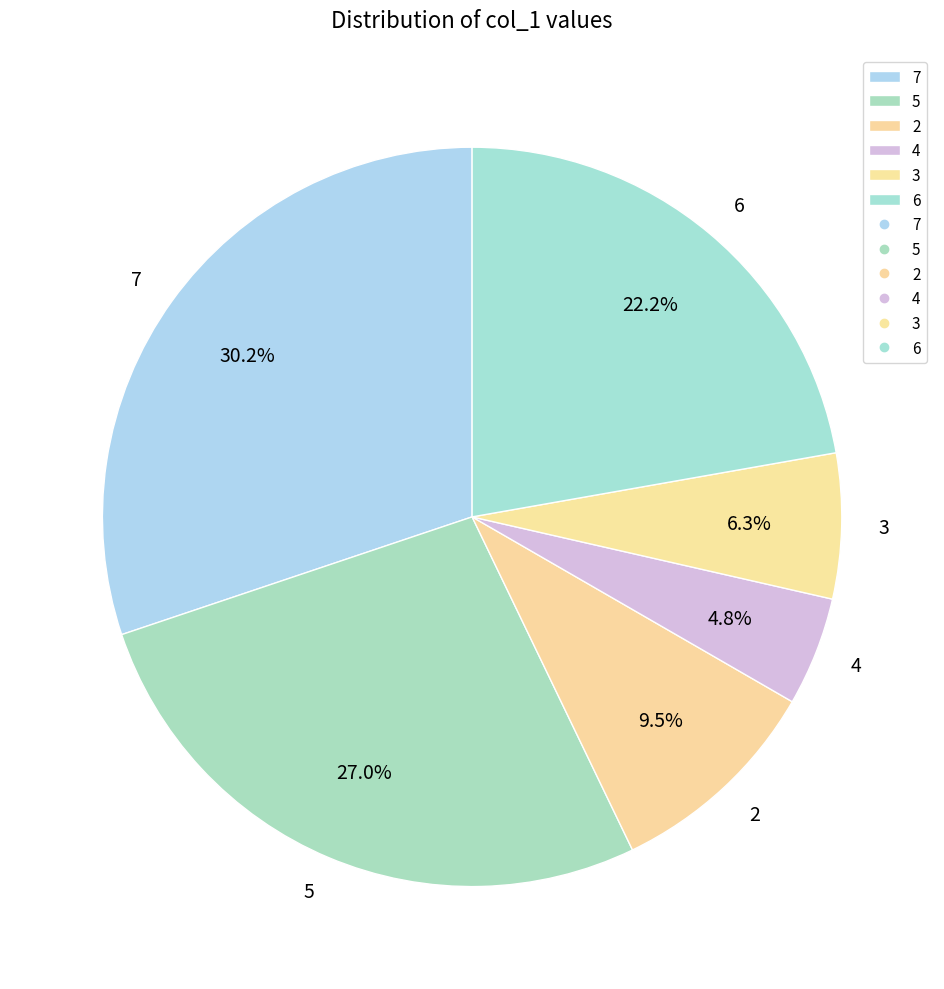

Combined, do 7 and 2 account for over 50%?

No